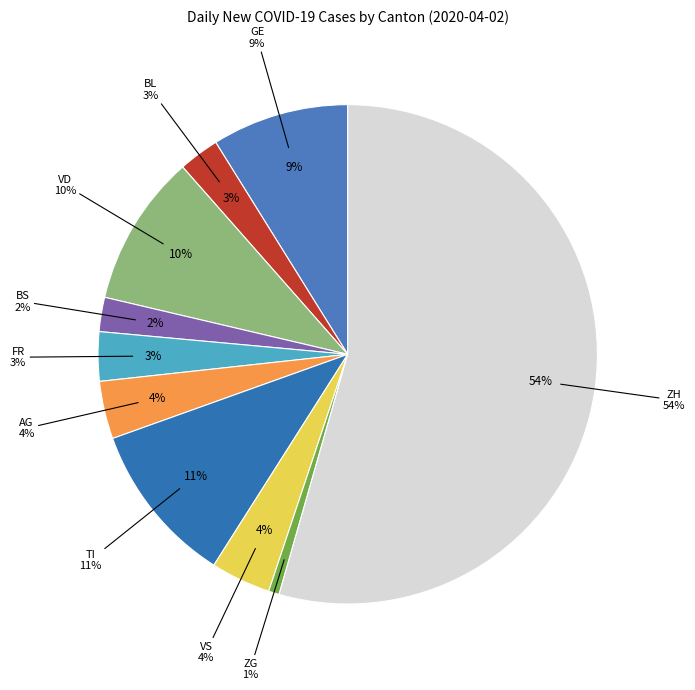

What percentage is the AG slice, to the nearest percent?

4%